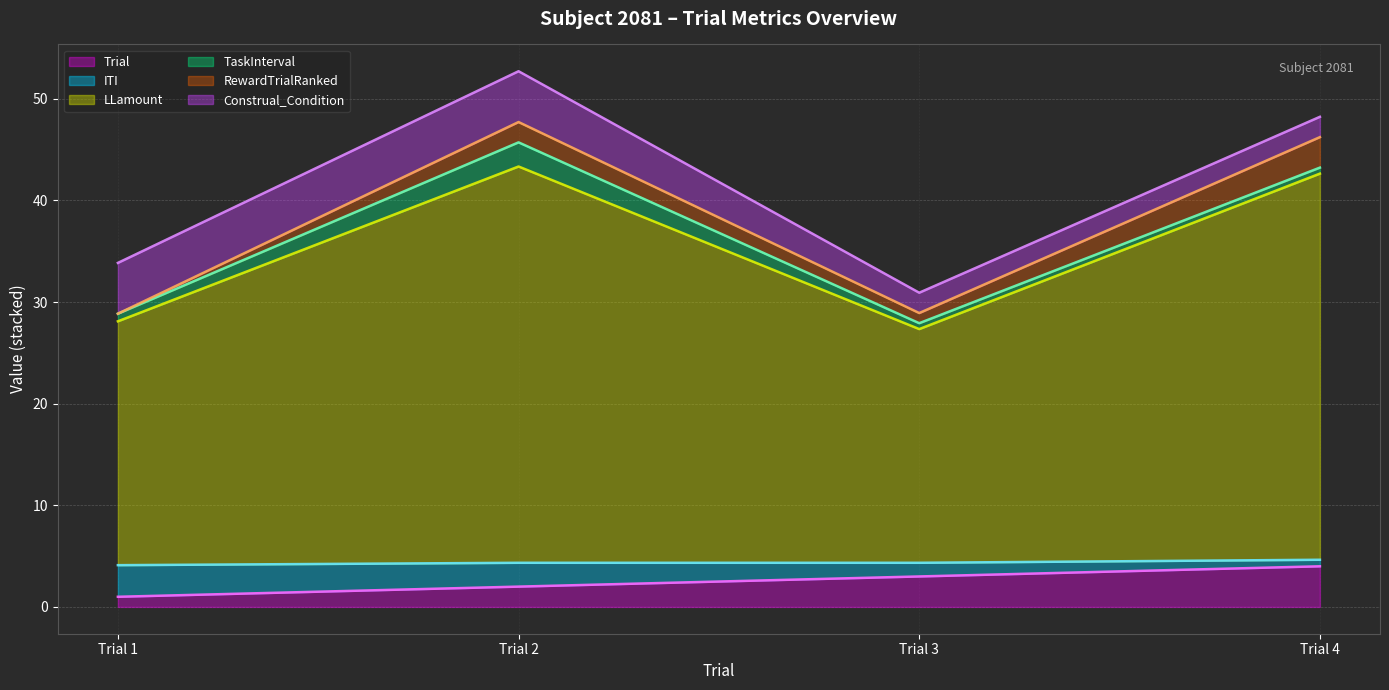

What is the spread (max minus min) of values at Trial 4?

44.2